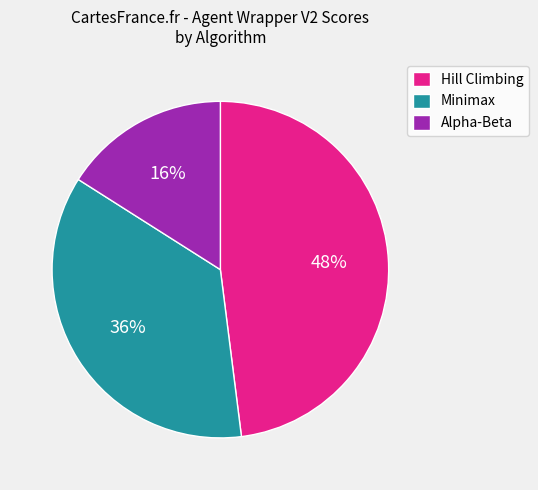

To the nearest percent, what is the difference between the largest and smallest slice percentages?

32%